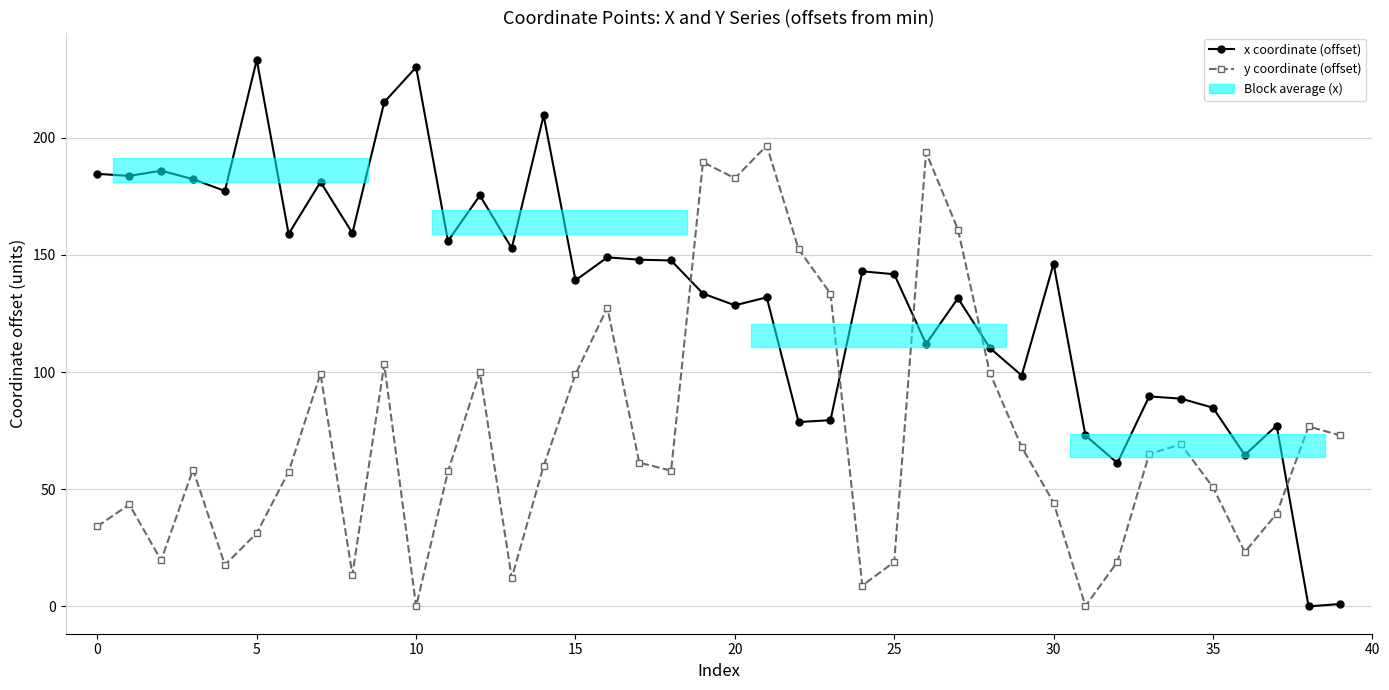

At which category is the sum across all series the highest?

21